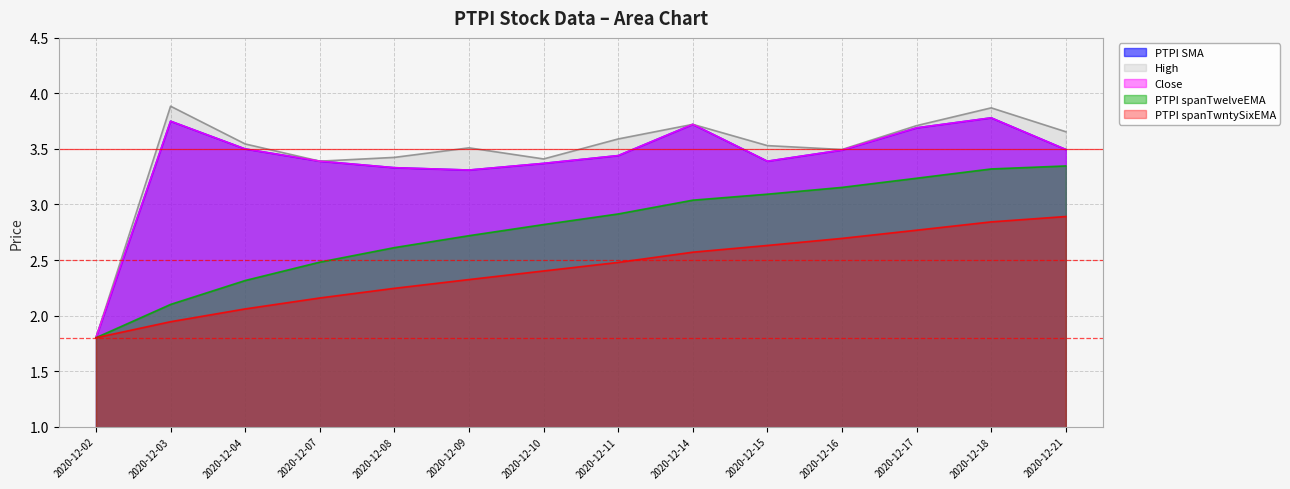

What is the value of the PTPI spanTwelveEMA point at the 8th from the left?

2.9